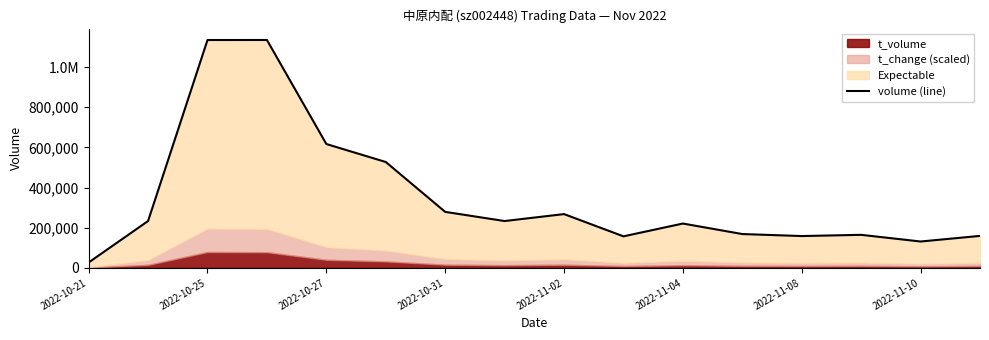

Count the number of values greater than 233141.

7